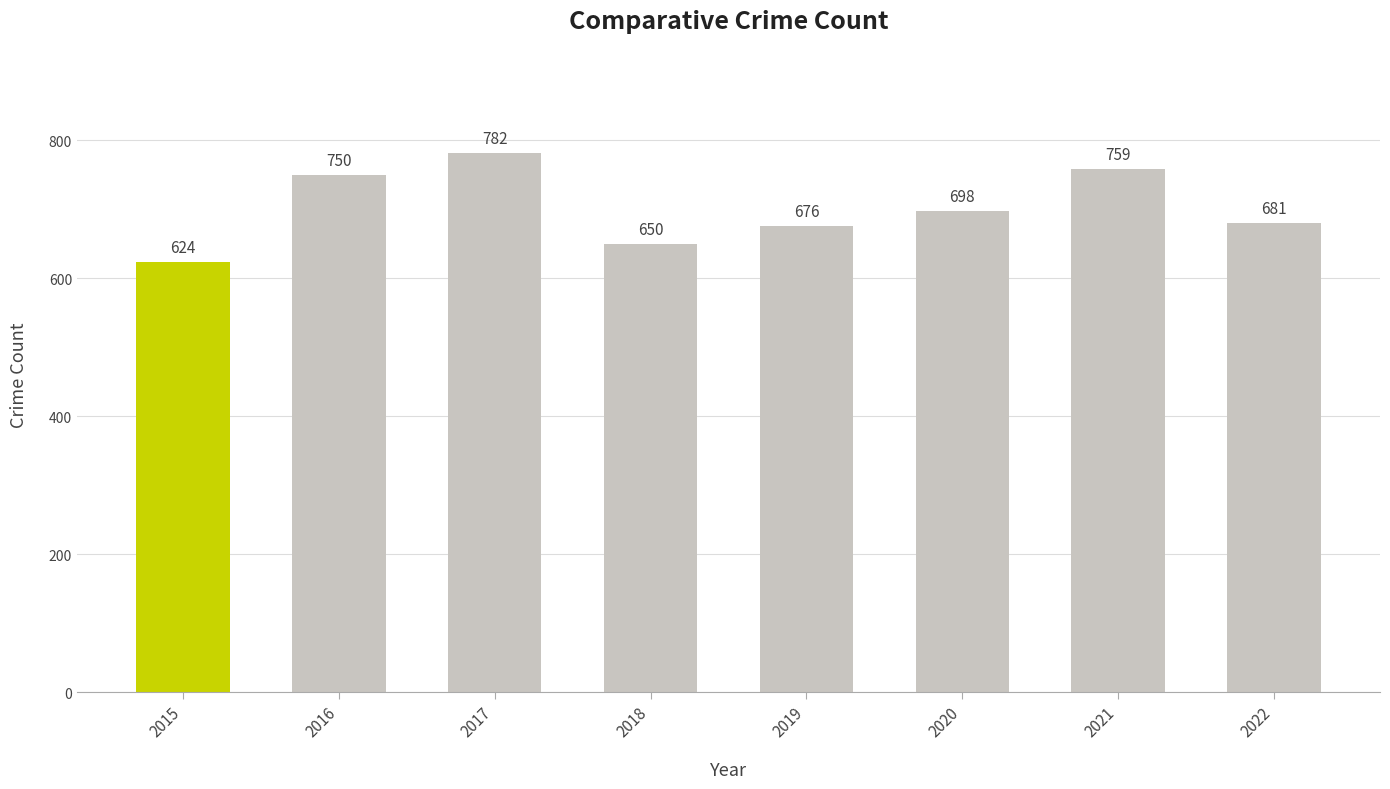

Reading left to right, extract all data points from this chart.

624	750	782	650	676	698	759	681